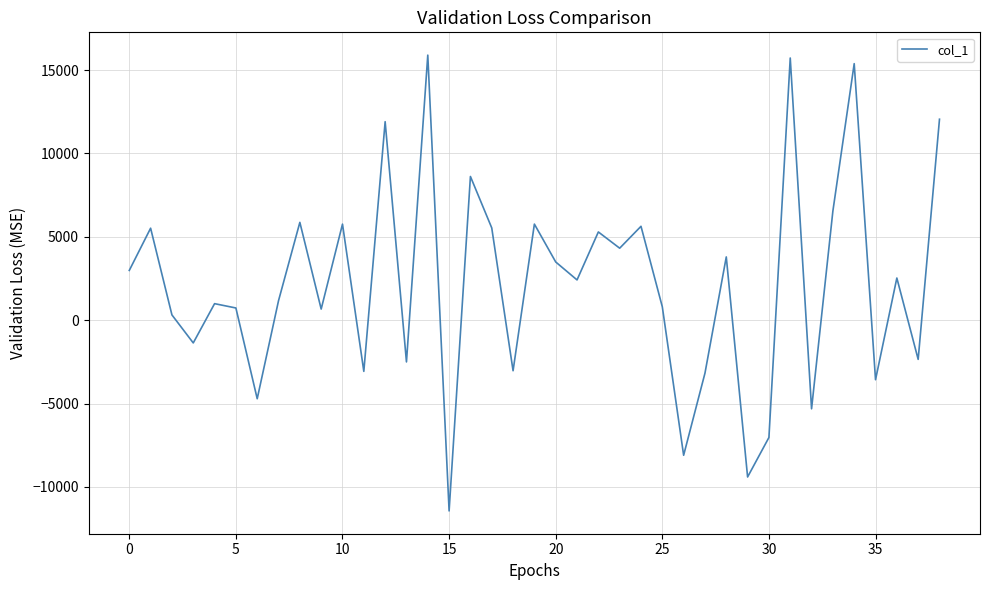

What is the difference between the maximum and minimum values?

27331.4